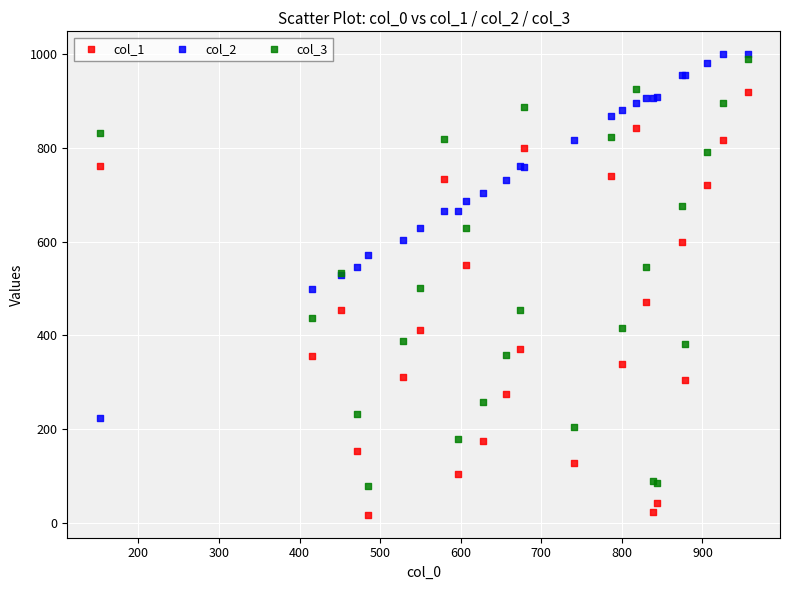

What are all the series names shown in the legend?

col_1, col_2, col_3